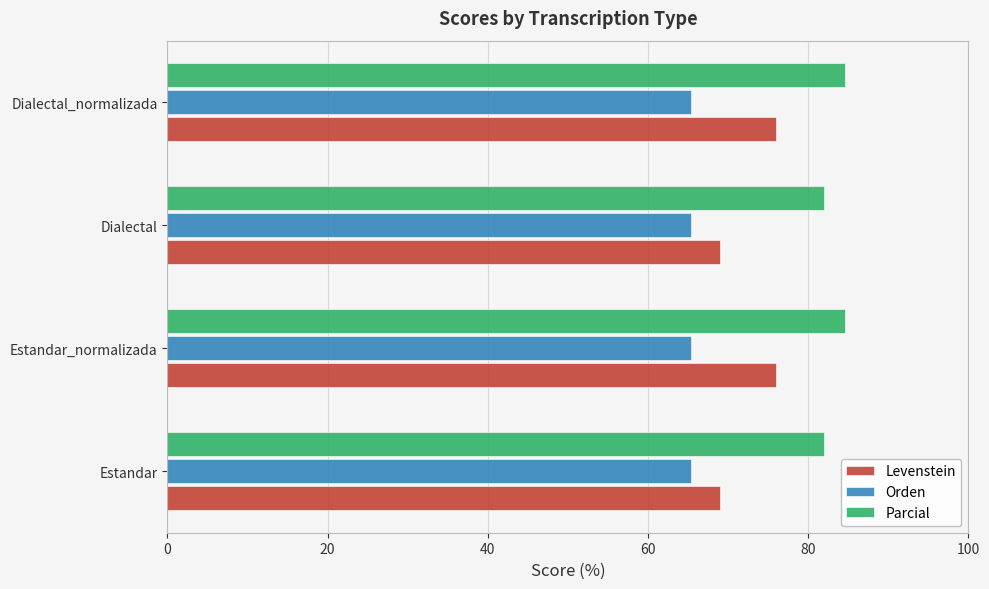

What is the maximum value shown in the chart?

84.5